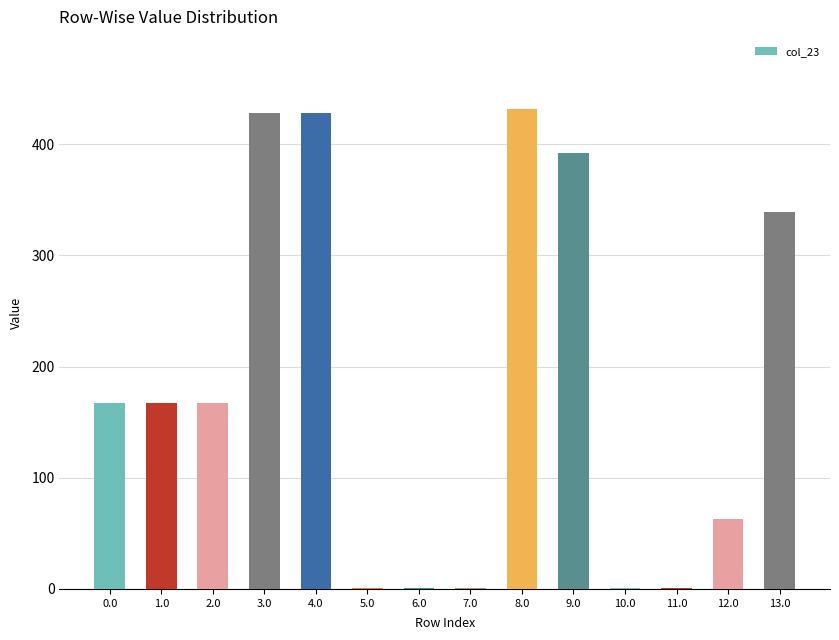

Approximately how many times larger is the value at 13.0 compared to 4.0?

0.8